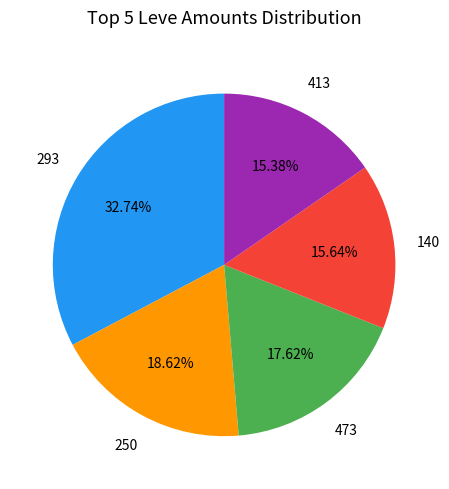

Is there a majority slice in this chart?

No